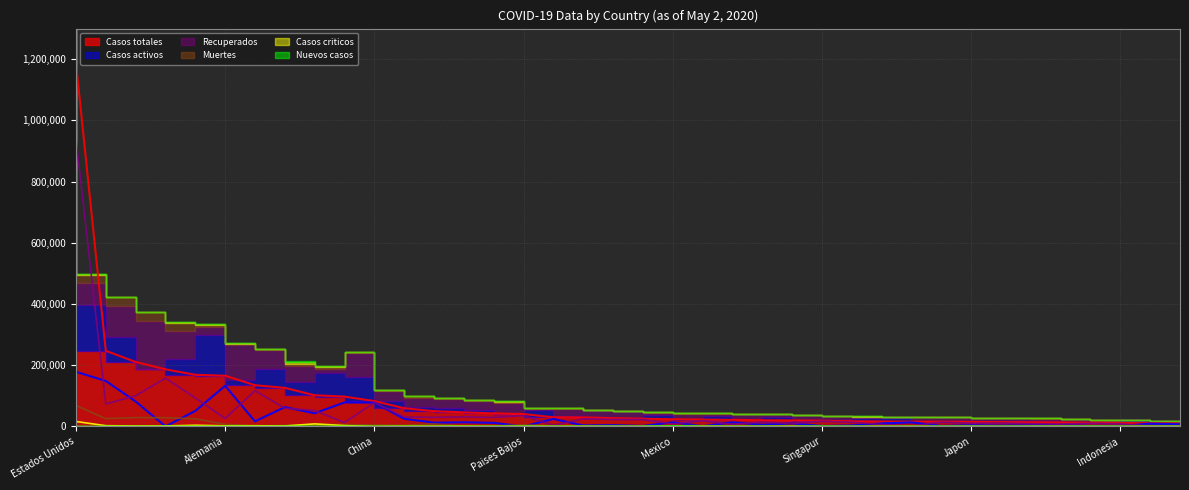

True or false: Nuevos casos and Casos criticos cross at least once.

True